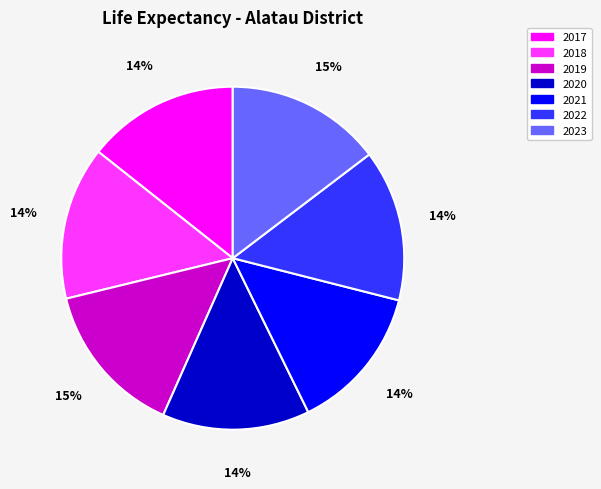

Combined, do 2019 and 2021 account for over 50%?

No